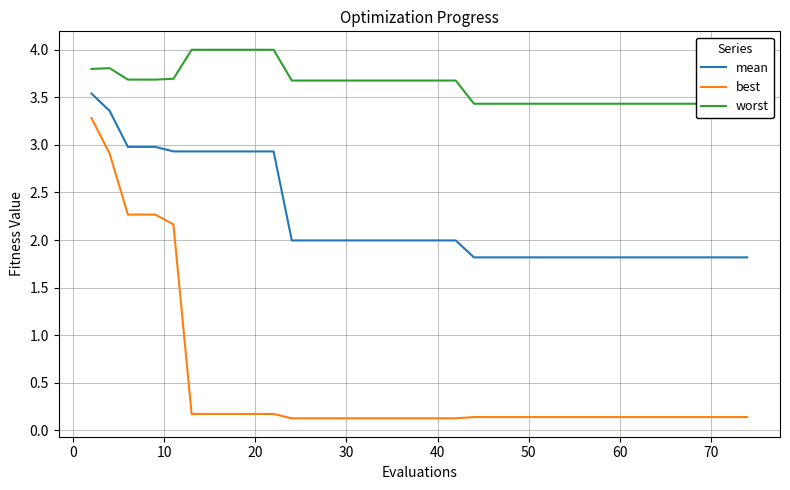

What is the value of the mean point at the 8th from the left?

2.9